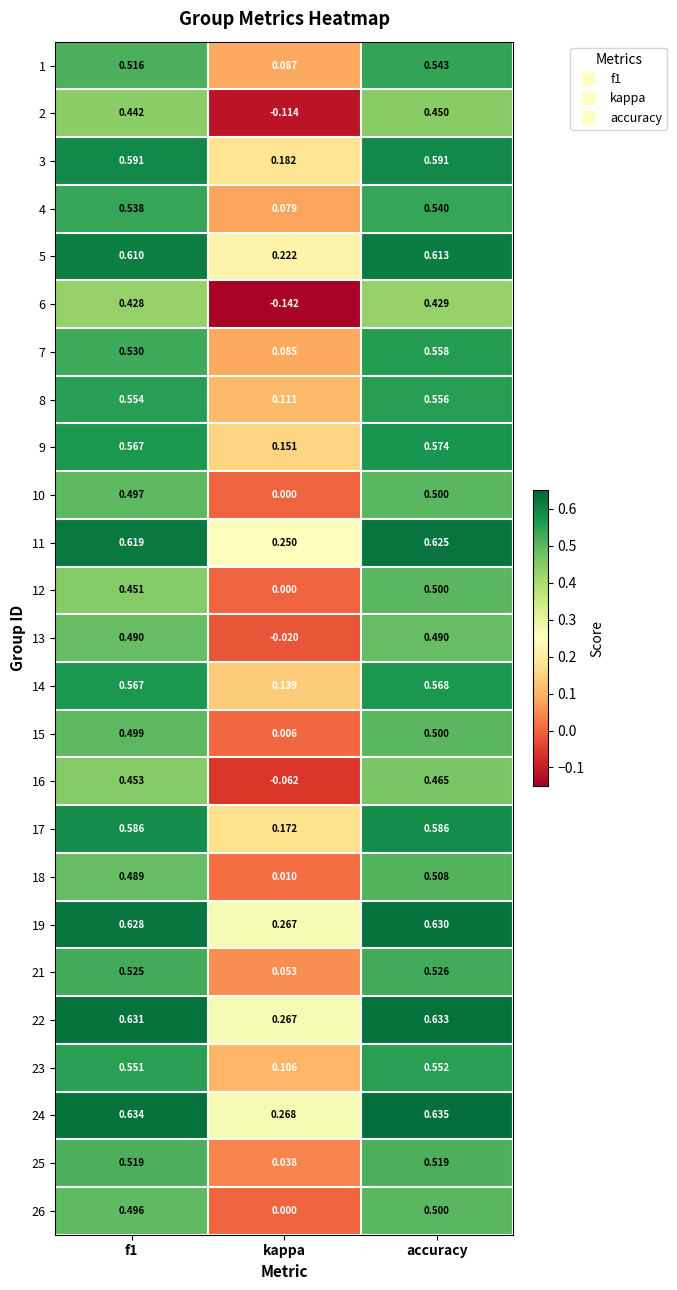

Which series has the largest total across all categories?

24